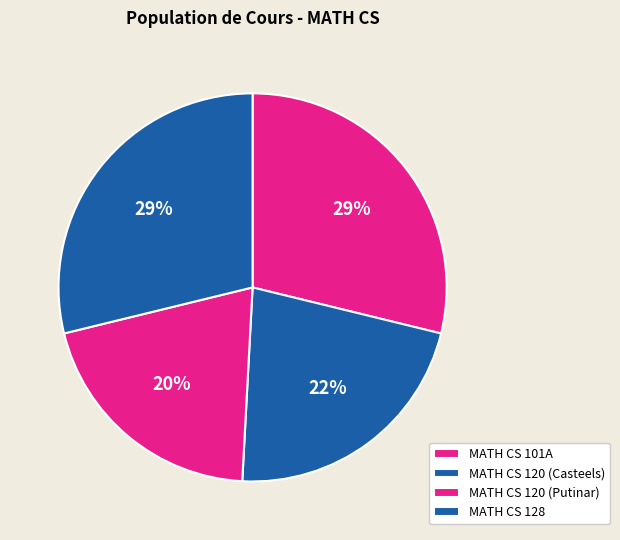

How many segments does this pie chart have?

4